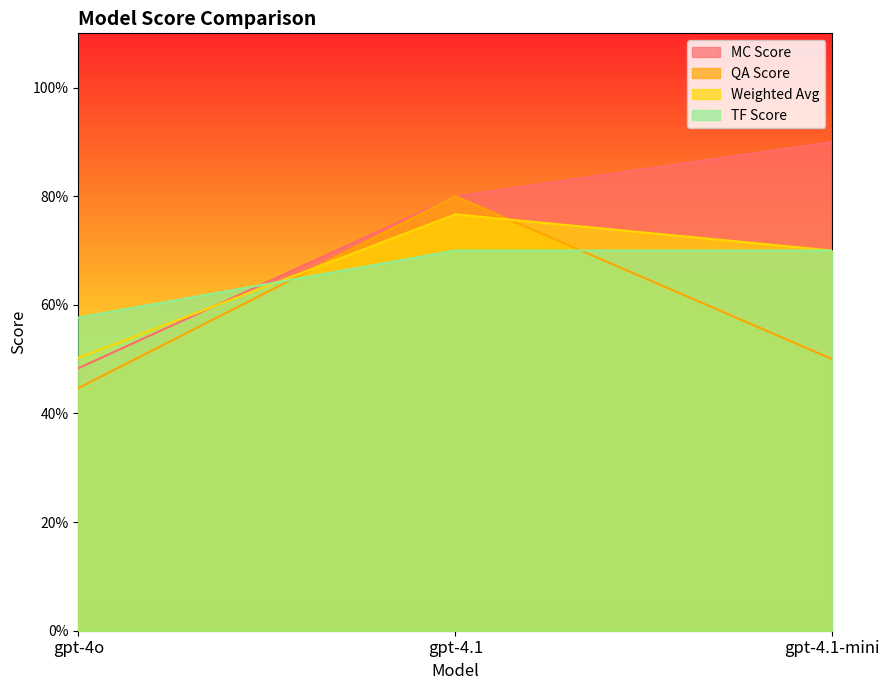

Which series has the largest total across all categories?

MC Score